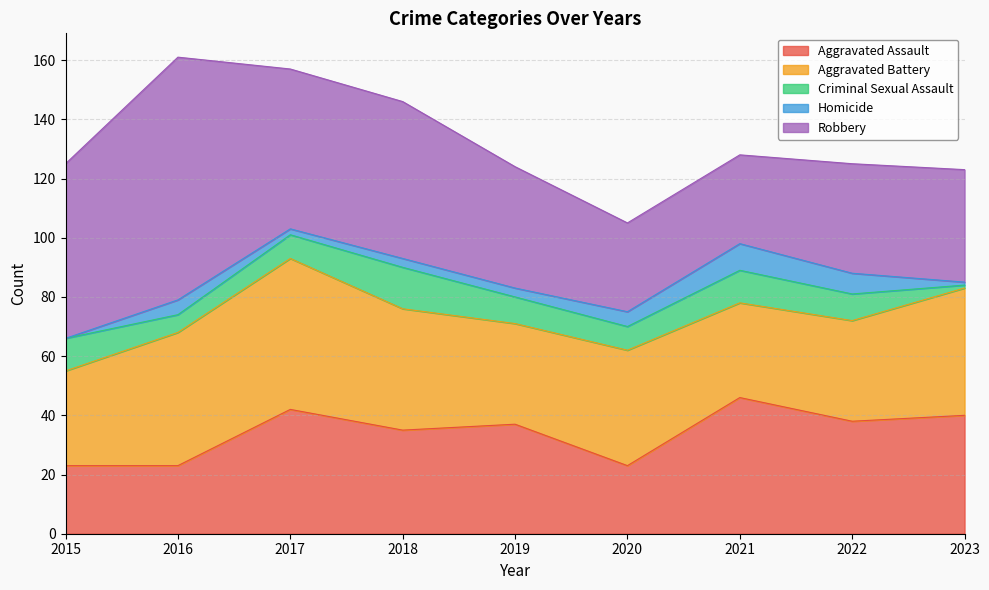

Which category has the lowest value in the Aggravated Battery series?

2015